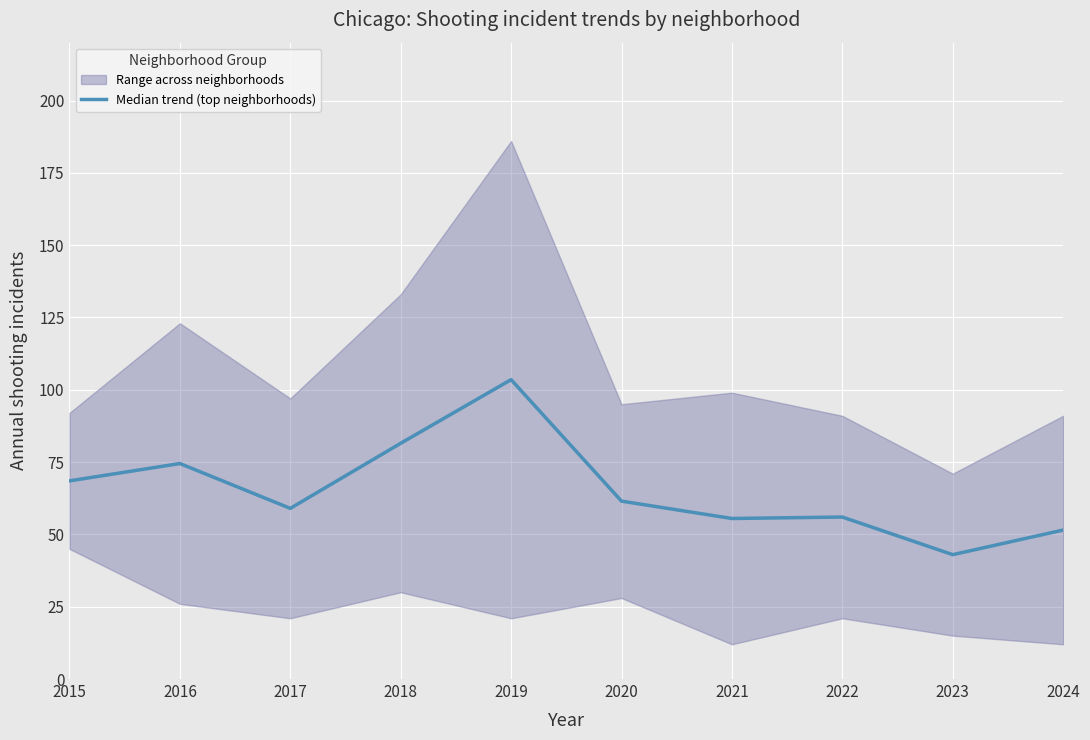

Reading left to right, extract all data points from this chart.

68.5	74.5	59.0	81.5	103.5	61.5	55.5	56.0	43.0	51.5